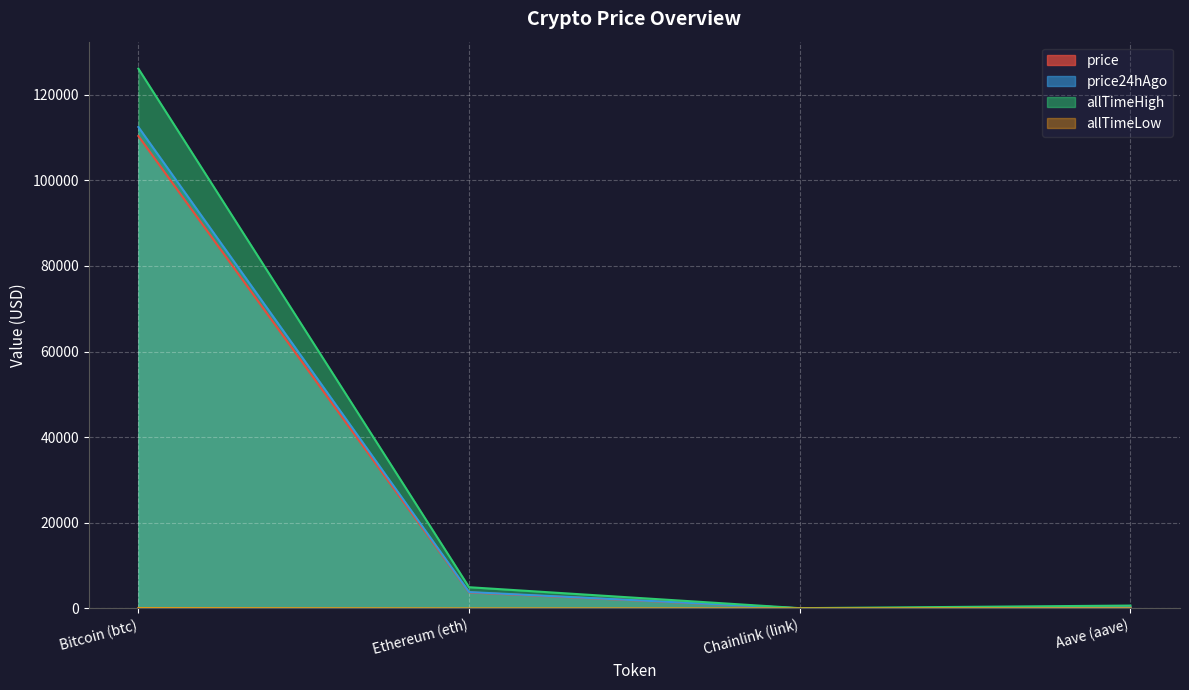

True or false: price and allTimeHigh cross at least once.

False